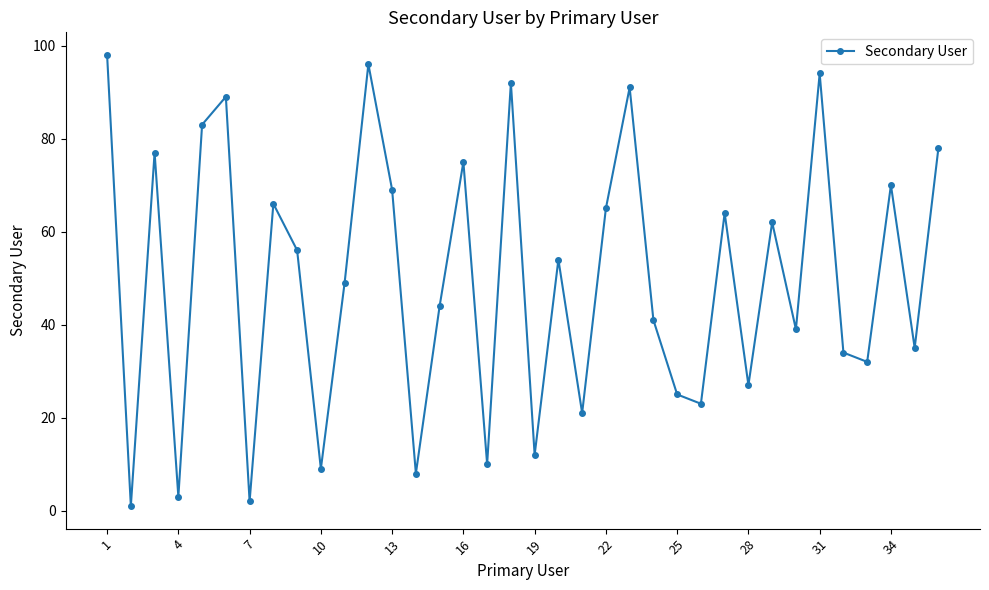

What is the average value?

50